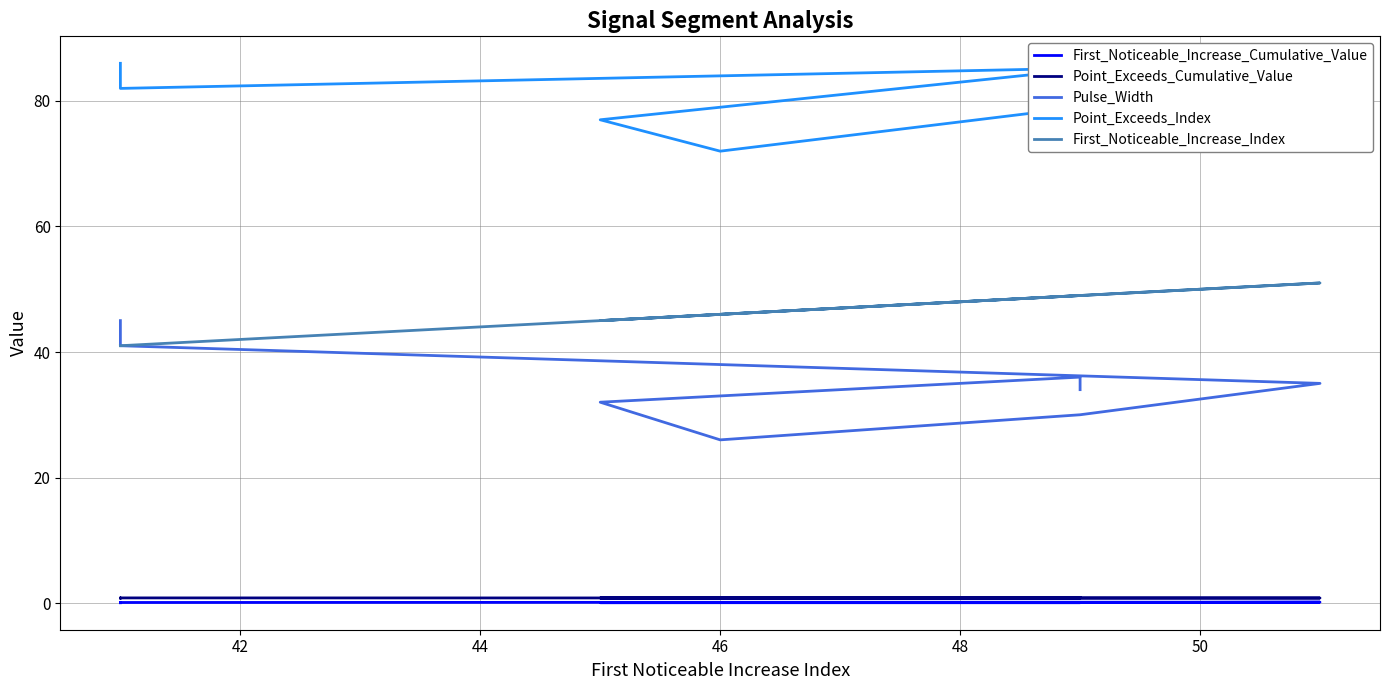

Is the value of Pulse_Width at 9 greater than the value of First_Noticeable_Increase_Cumulative_Value at 46?

Yes